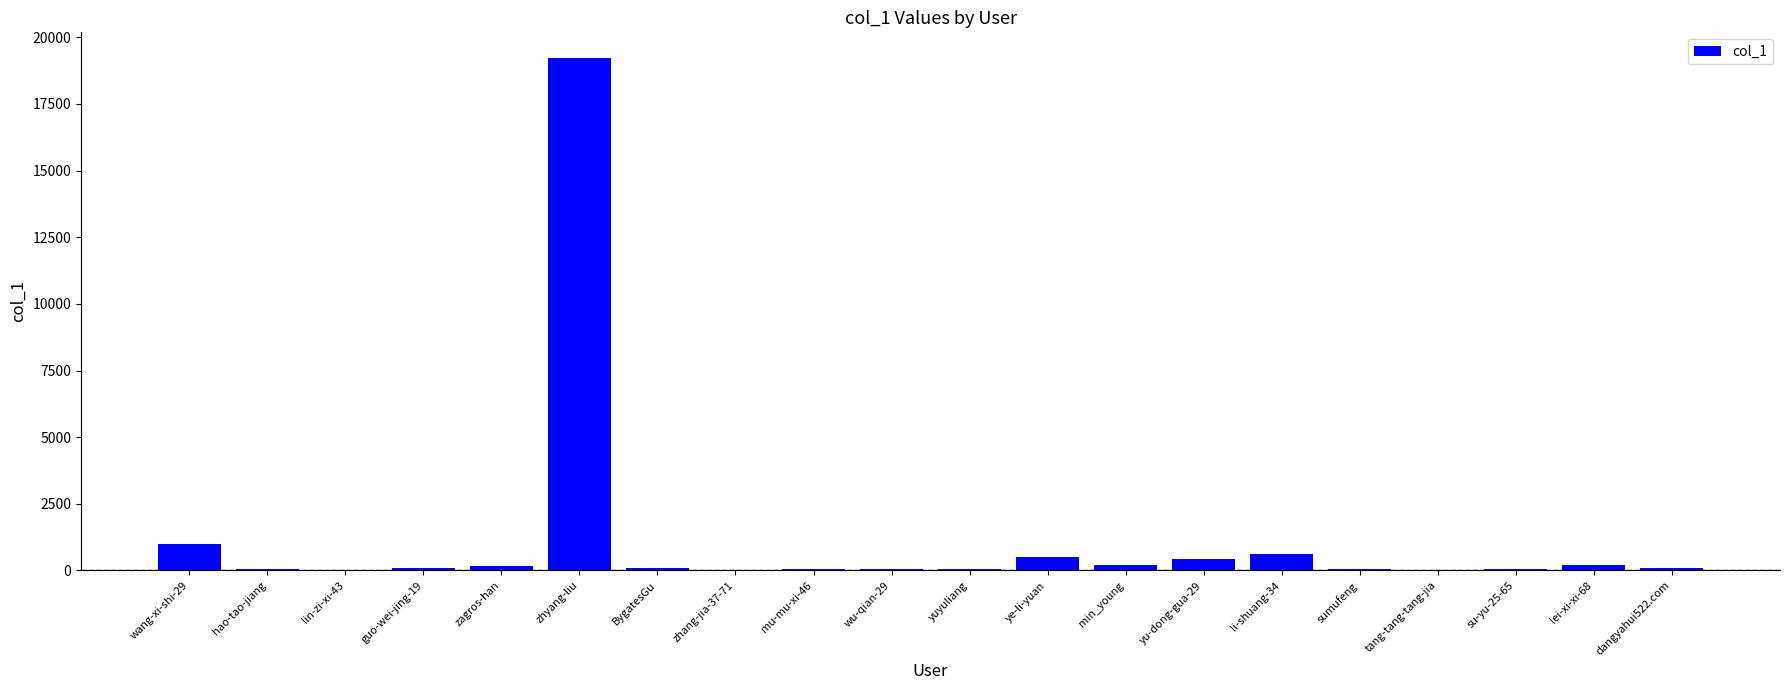

At which label does the data first exceed 88?

wang-xi-shi-29